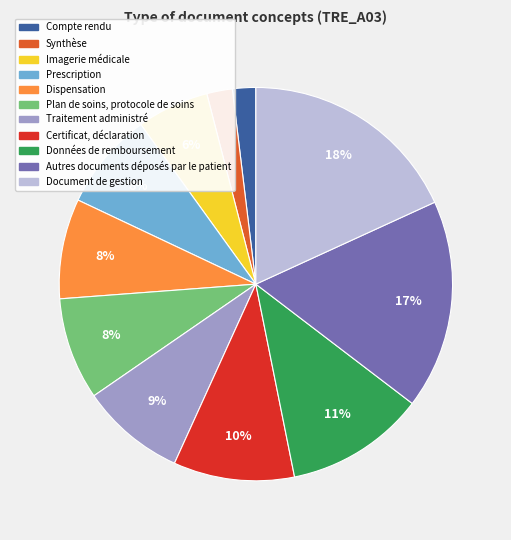

Which has a higher value, Dispensation or Autres documents déposés par le patient?

Autres documents déposés par le patient